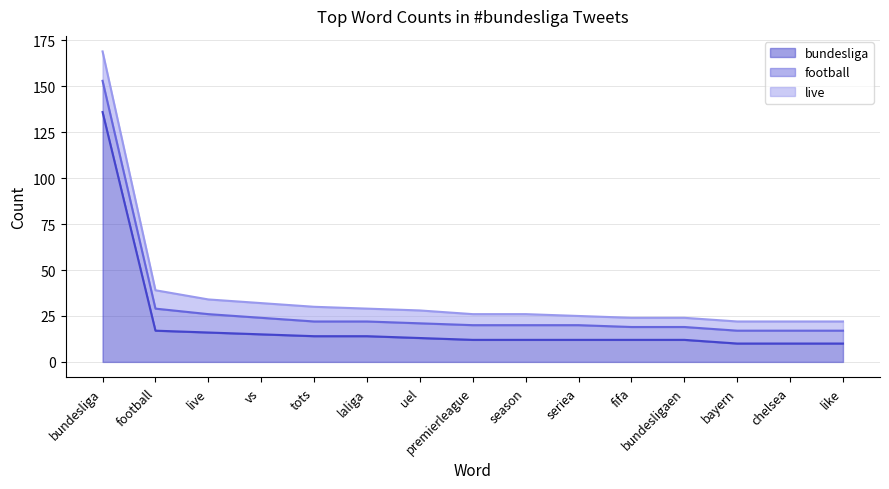

At which label is live closest to 10?

football